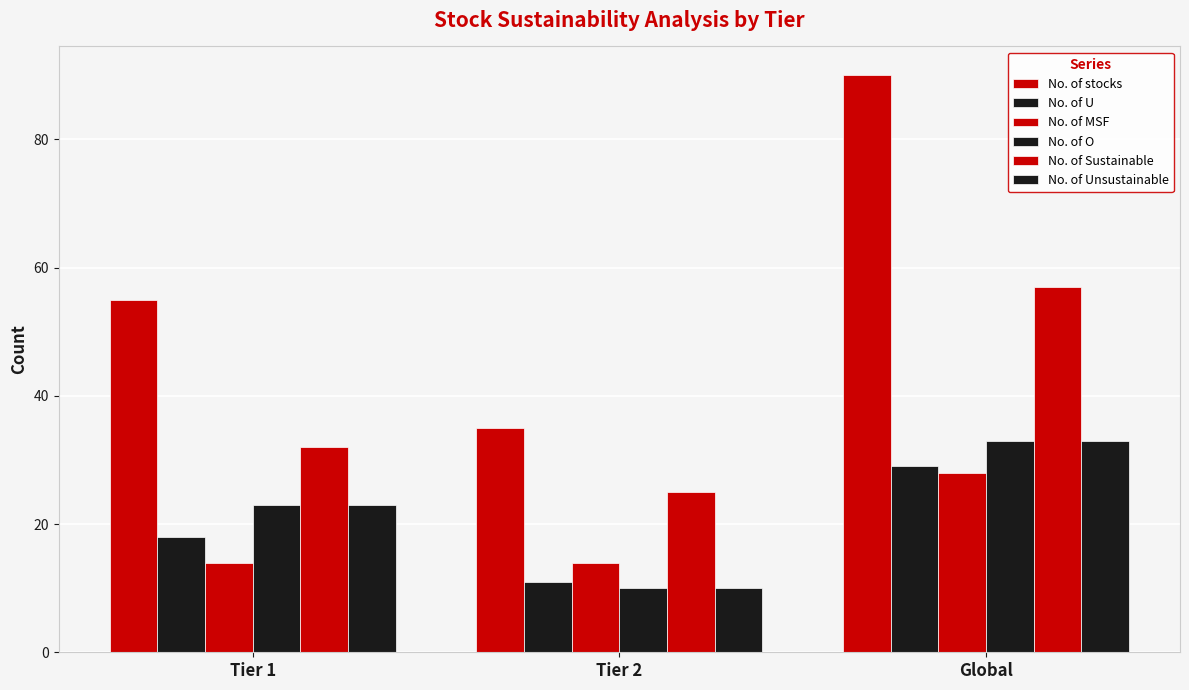

How many bars are there in total?

18